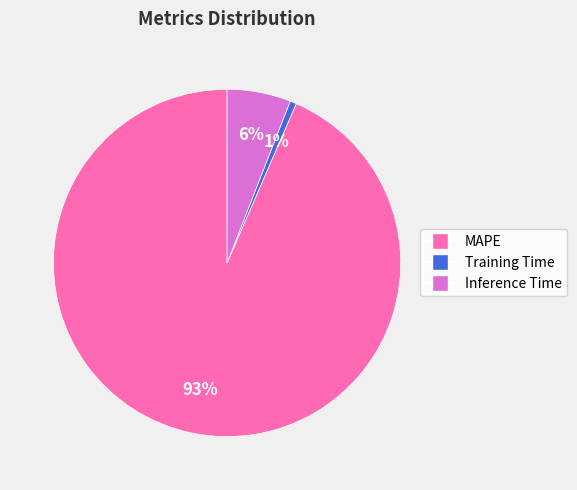

How many slices are in this pie chart?

3